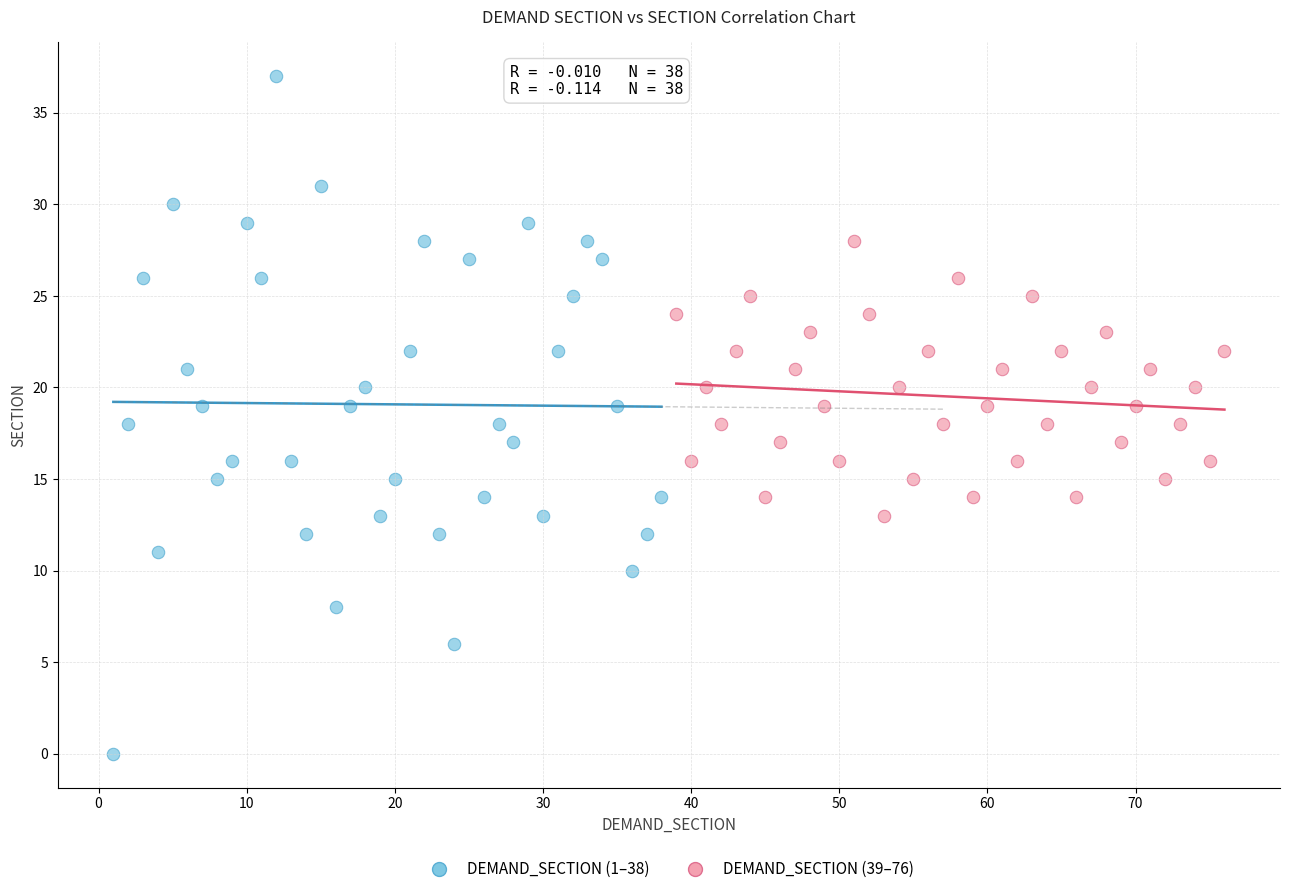

Which series contains the lowest Y value?

DEMAND_SECTION (1–38)